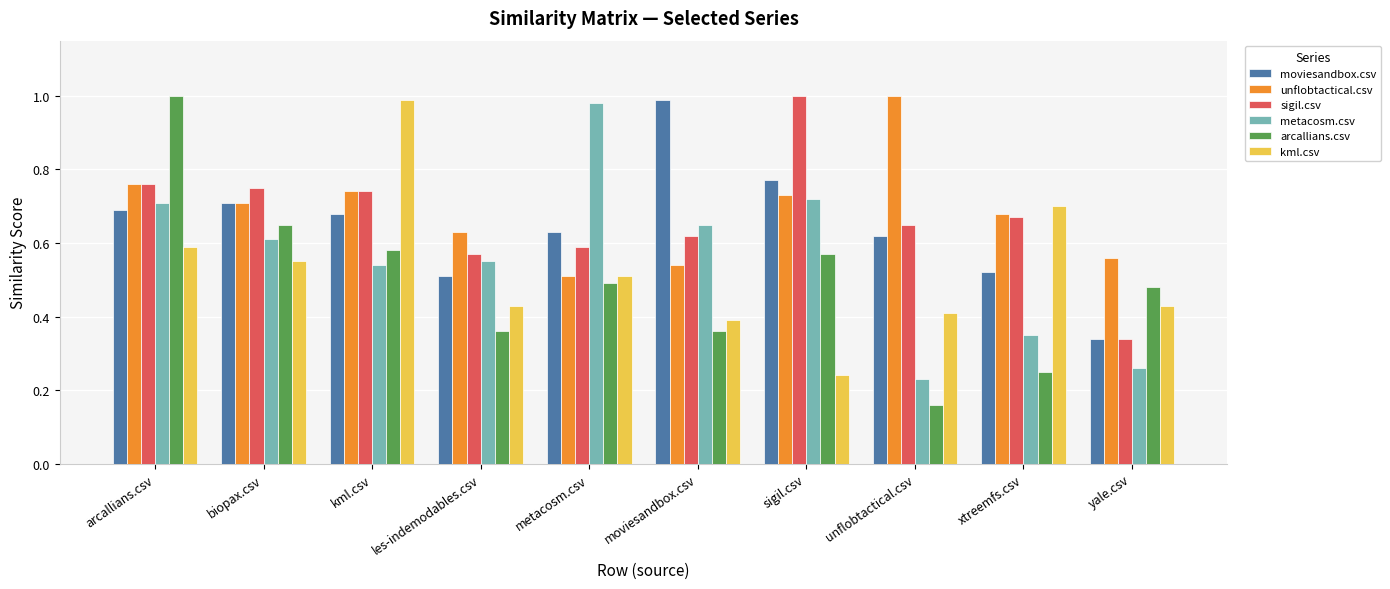

True or false: moviesandbox.csv has a value of 0.5 at les-indemodables.csv.

True